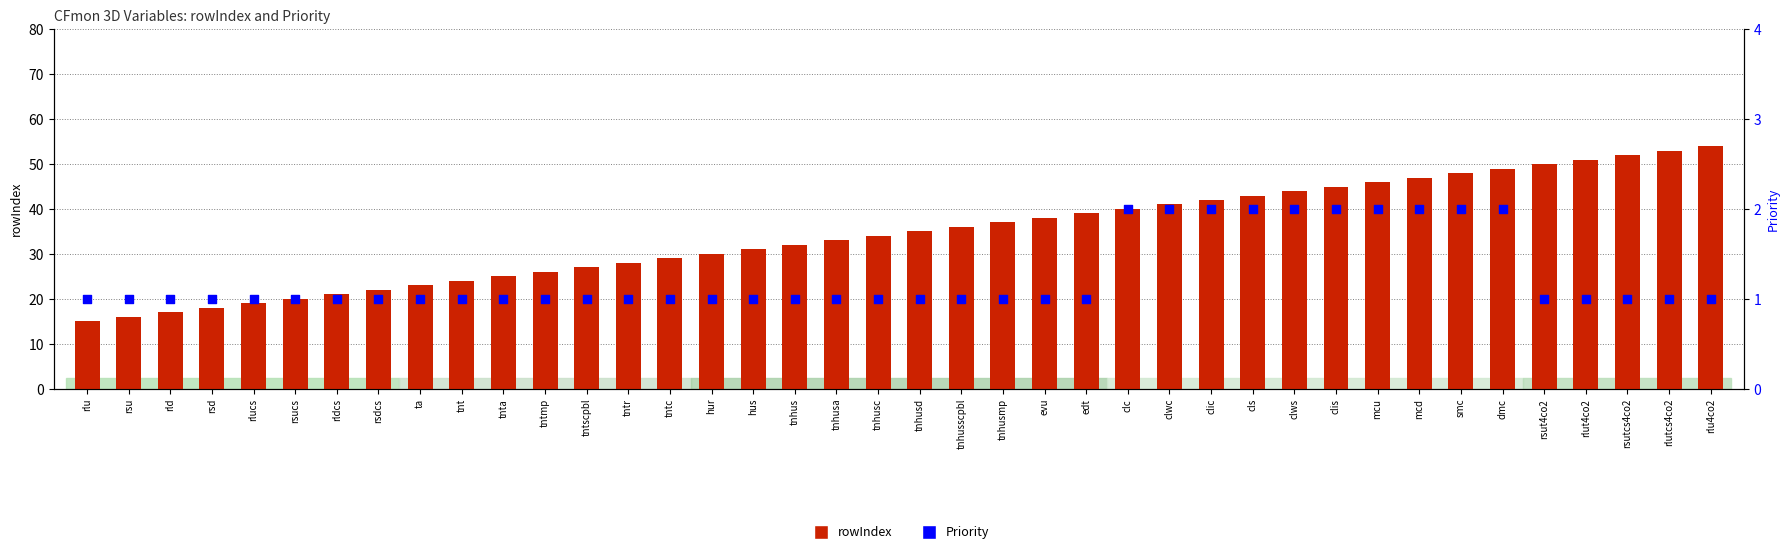

Which series contains the lowest Y value?

Priority